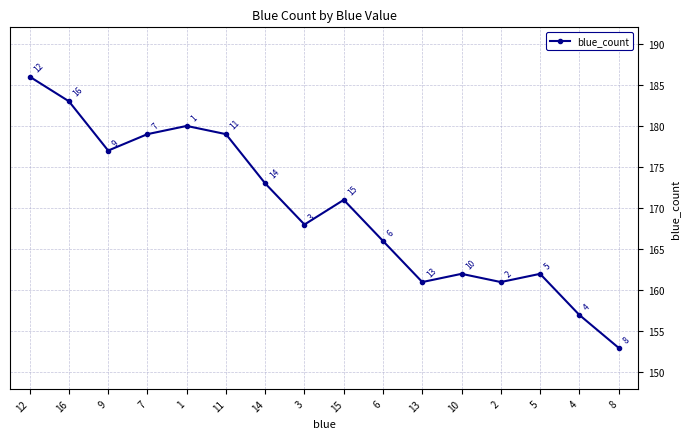

Read the value at 14, to the nearest 5.

175